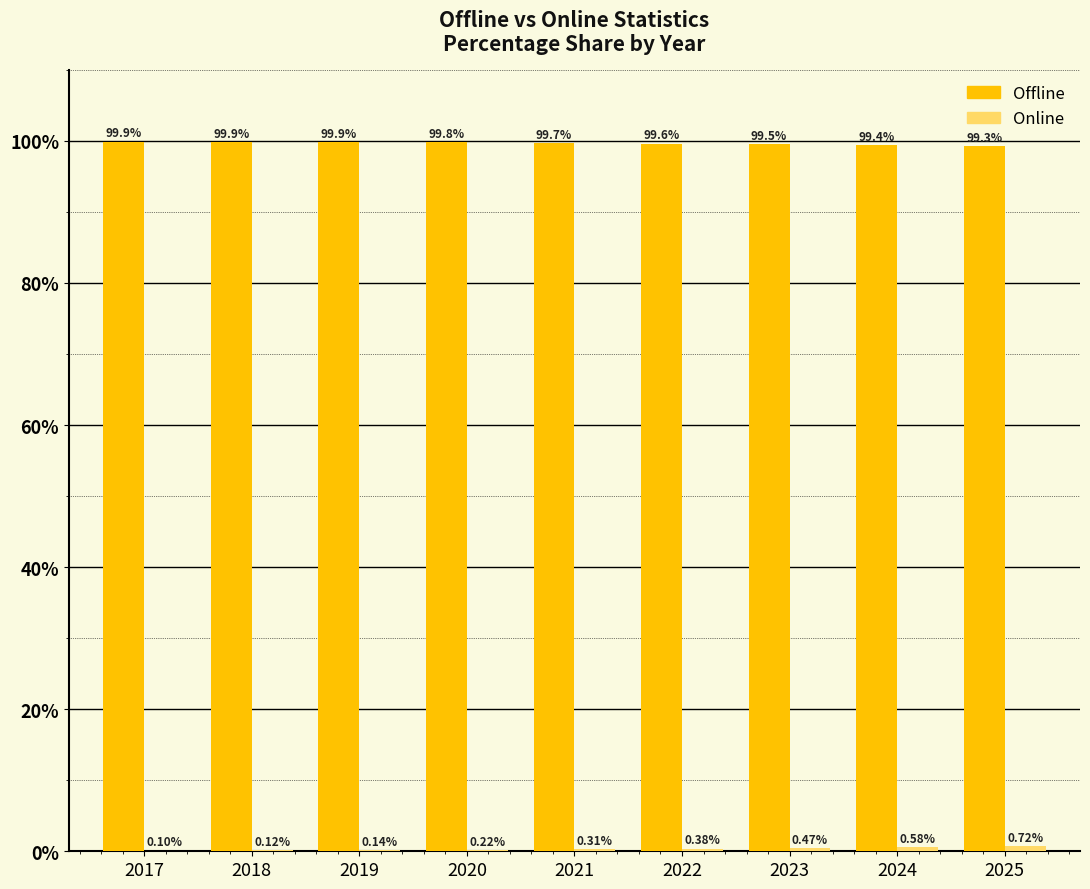

What is the sum of the Offline values at 2017 and 2019?

199.8